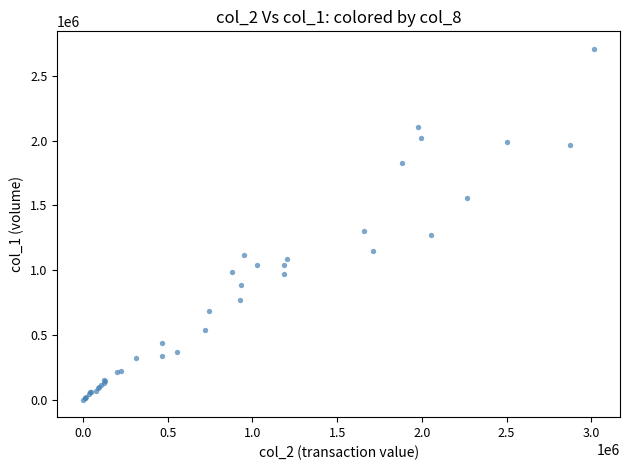

What Y value in the scatter plot is closest to 1354000?

1299000